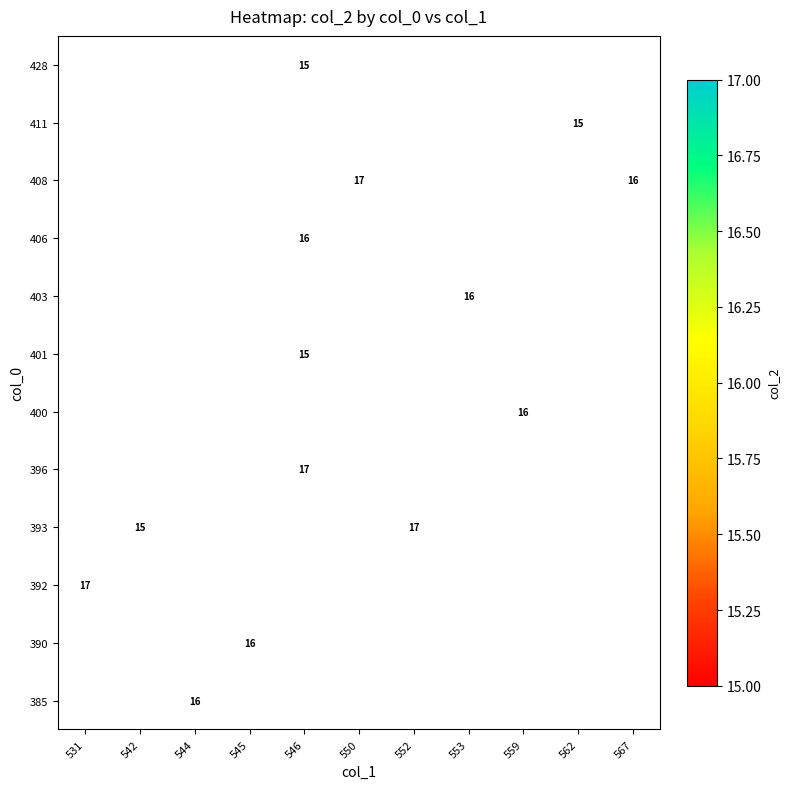

List the series in order of their peak value, highest first.

385, 390, 392, 393, 396, 400, 401, 403, 406, 408, 411, 428